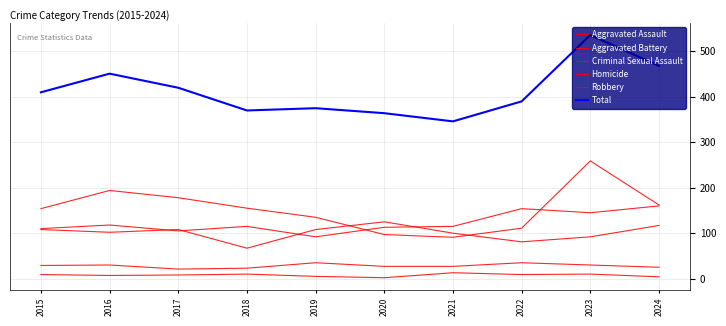

What is the difference between the Criminal Sexual Assault values at 2024 and 2020?

2